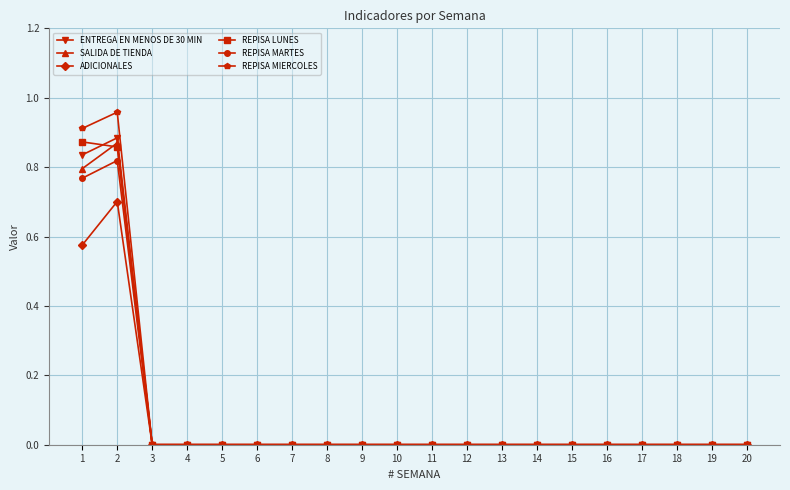

At which category does ENTREGA EN MENOS DE 30 MIN reach its first local peak?

2